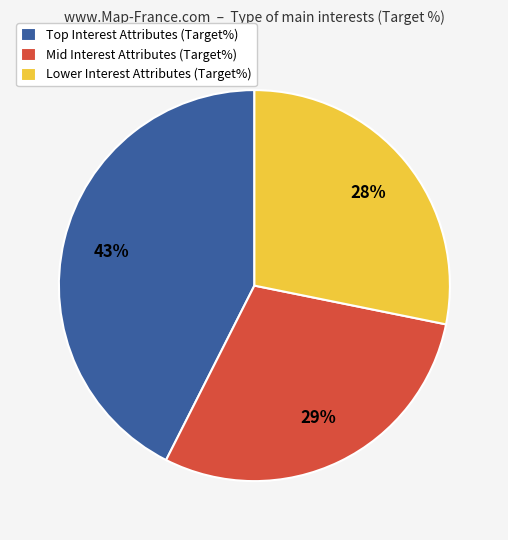

Rank the categories by value from highest to lowest.

Top Interest Attributes (Target%), Mid Interest Attributes (Target%), Lower Interest Attributes (Target%)